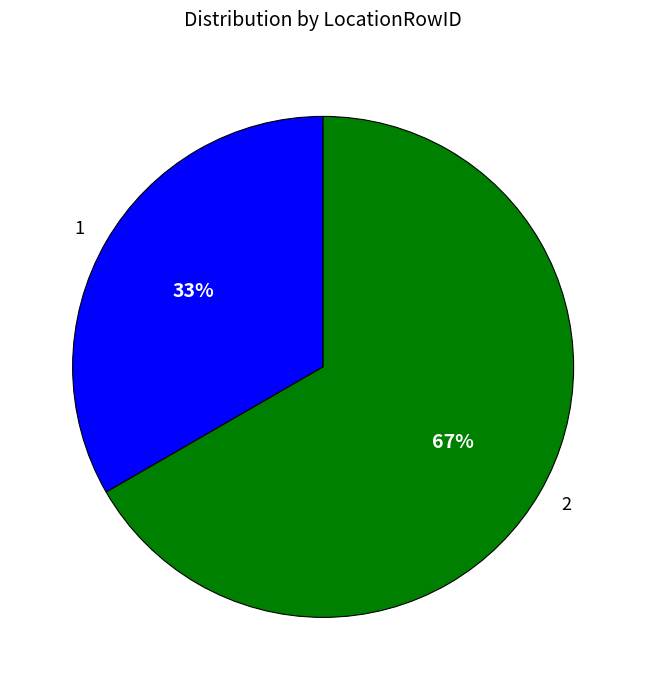

How many segments does this pie chart have?

2